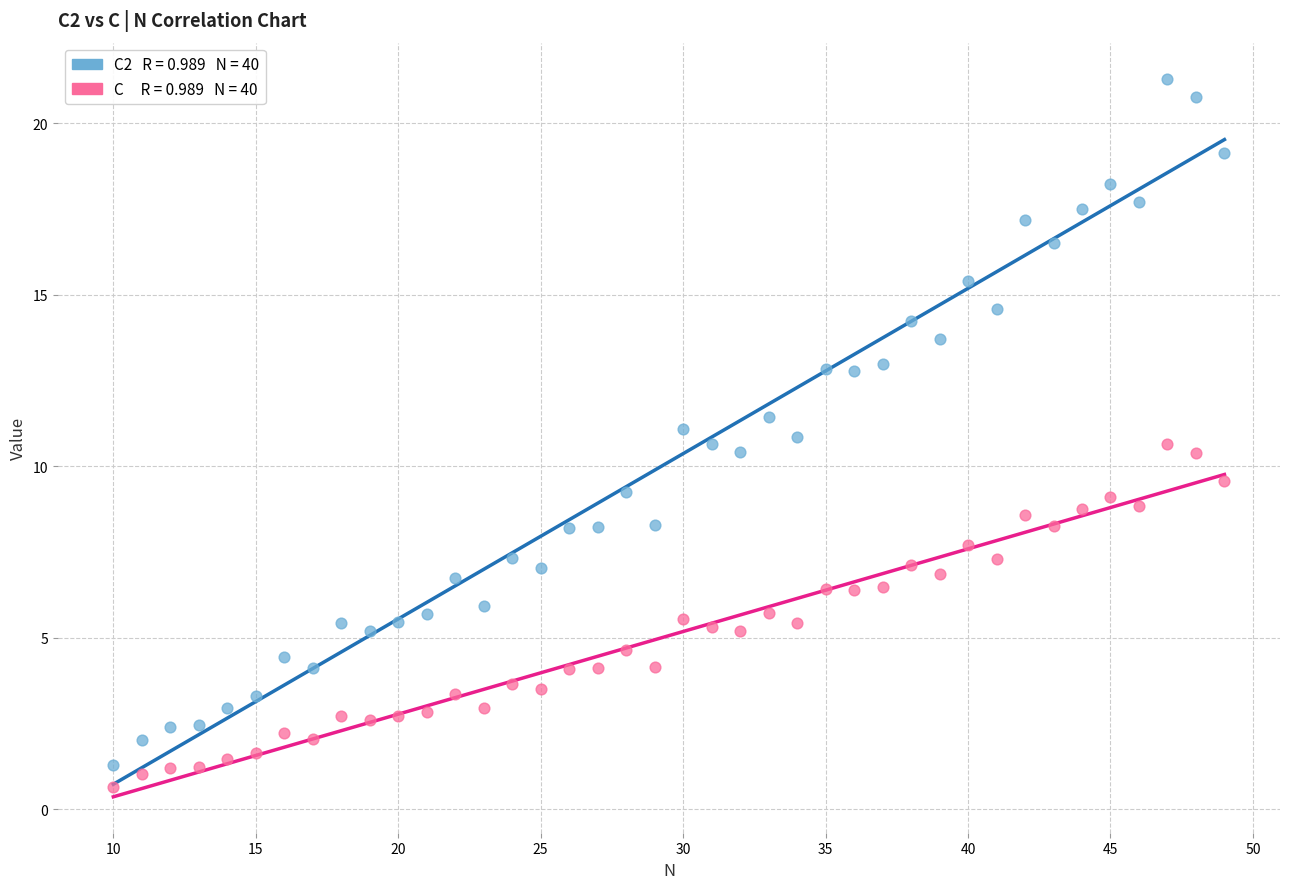

Across all data points, what is the range of X values (max minus min)?

39.0